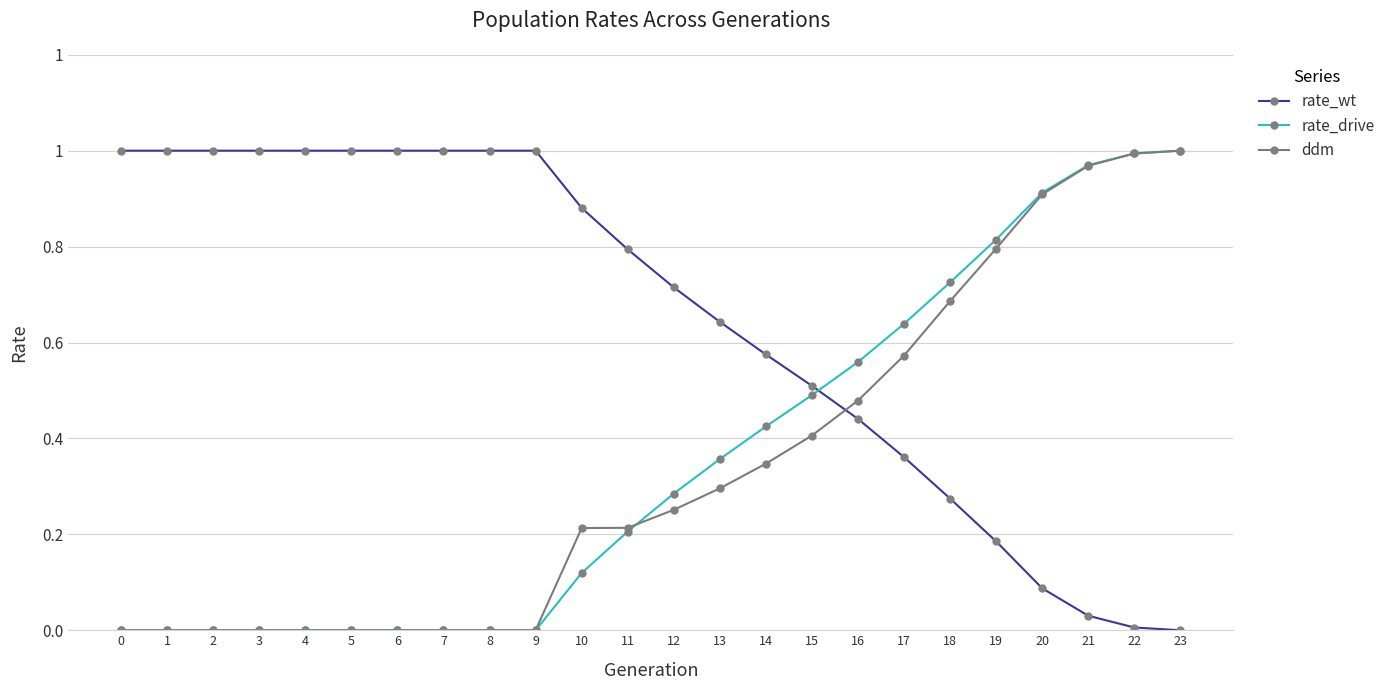

Reading left to right, what are all the values shown in this chart?

rate_wt: 1.0	1.0	1.0	1.0	1.0	1.0	1.0	1.0	1.0	1.0	0.9	0.8	0.7	0.6	0.6	0.5	0.4	0.4	0.3	0.2	0.1	0.0	0.0	0.0
rate_drive: 0.0	0.0	0.0	0.0	0.0	0.0	0.0	0.0	0.0	0.0	0.1	0.2	0.3	0.4	0.4	0.5	0.6	0.6	0.7	0.8	0.9	1.0	1.0	1.0
ddm: 0.0	0.0	0.0	0.0	0.0	0.0	0.0	0.0	0.0	0.0	0.2	0.2	0.3	0.3	0.3	0.4	0.5	0.6	0.7	0.8	0.9	1.0	1.0	1.0